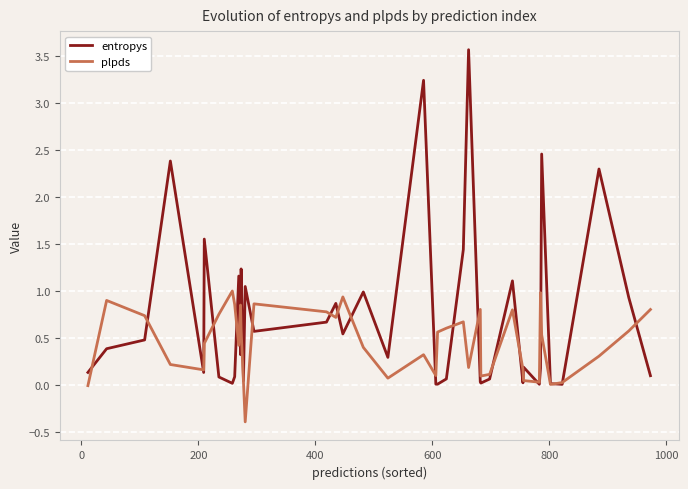

What is the maximum value for entropys?

3.6